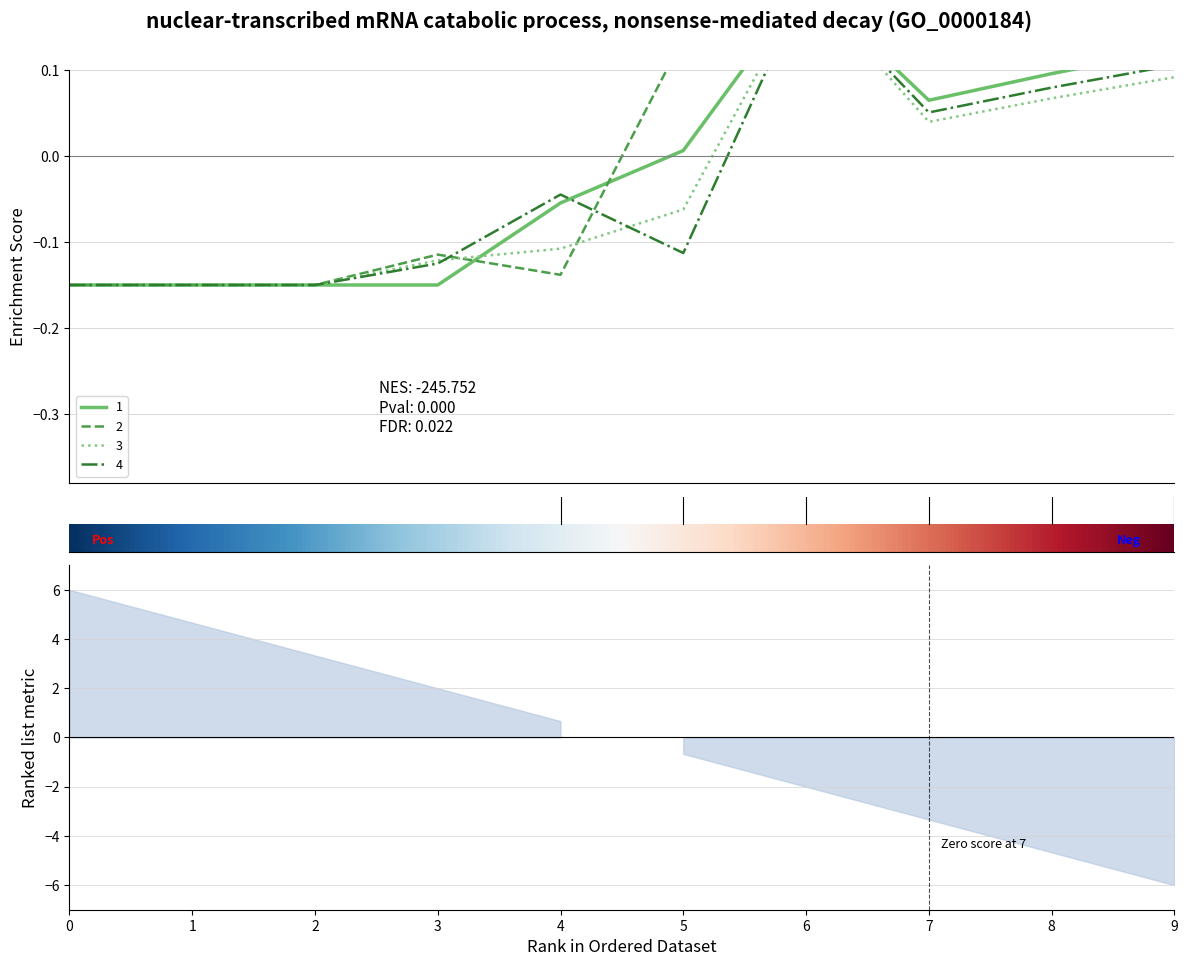

True or false: 4 has a value of 0.1 at 8.

False